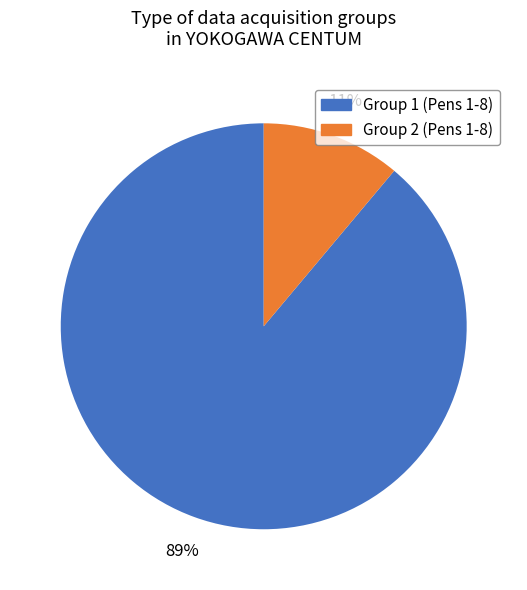

Rank the categories by value from lowest to highest.

Group 2, Group 1